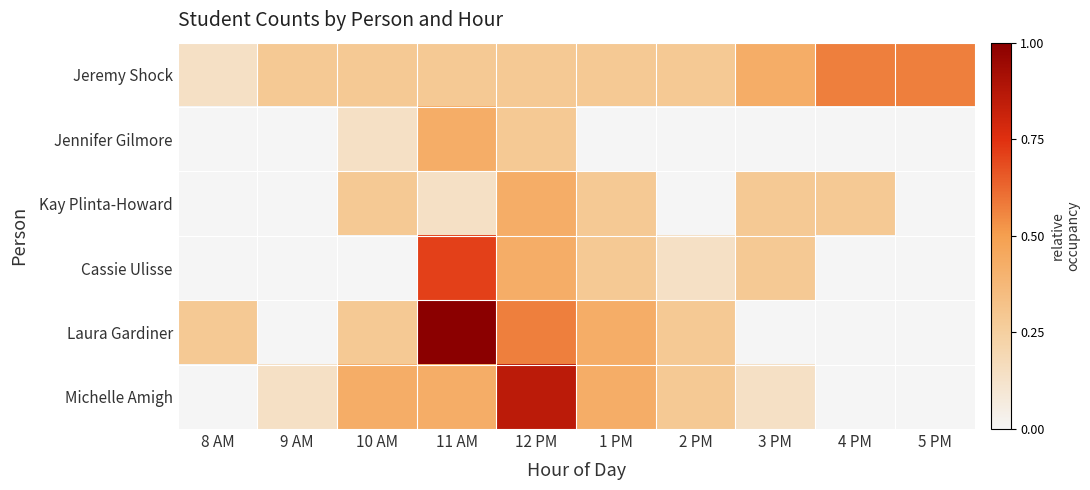

At which label does Cassie Ulisse reach its minimum?

8 AM